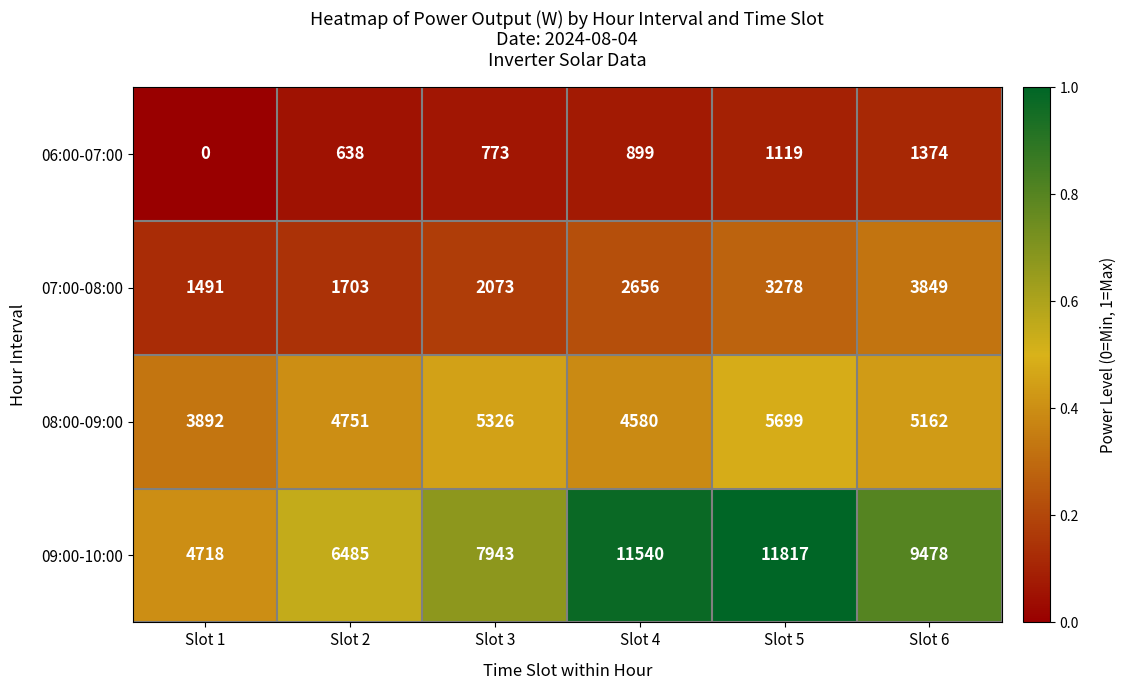

Where is 09:00-10:00 nearest to the value 8267?

Slot 3